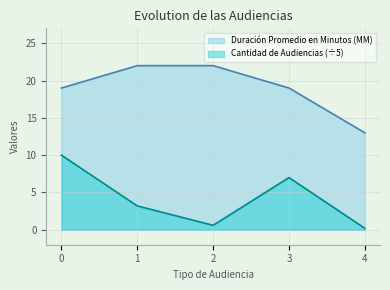

True or false: Duración Promedio en Minutos (MM) and Cantidad de Audiencias (÷5) cross at least once.

False